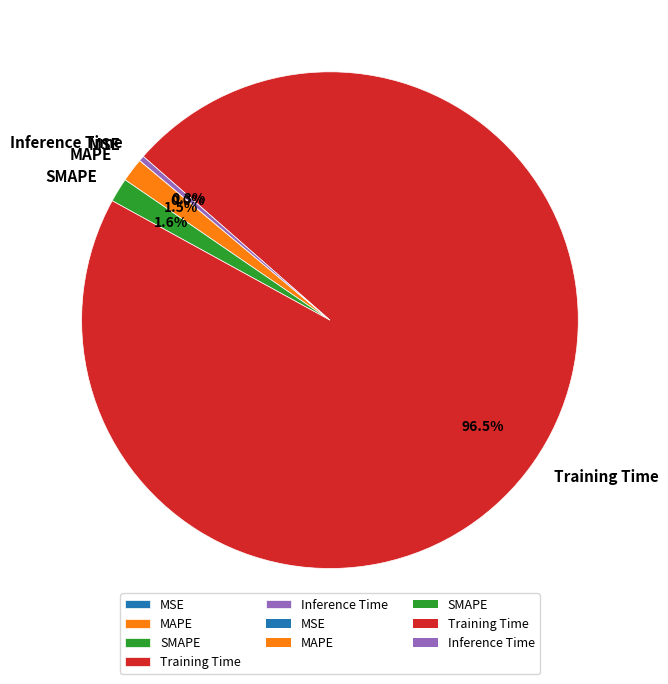

Which slice is the largest?

Training Time